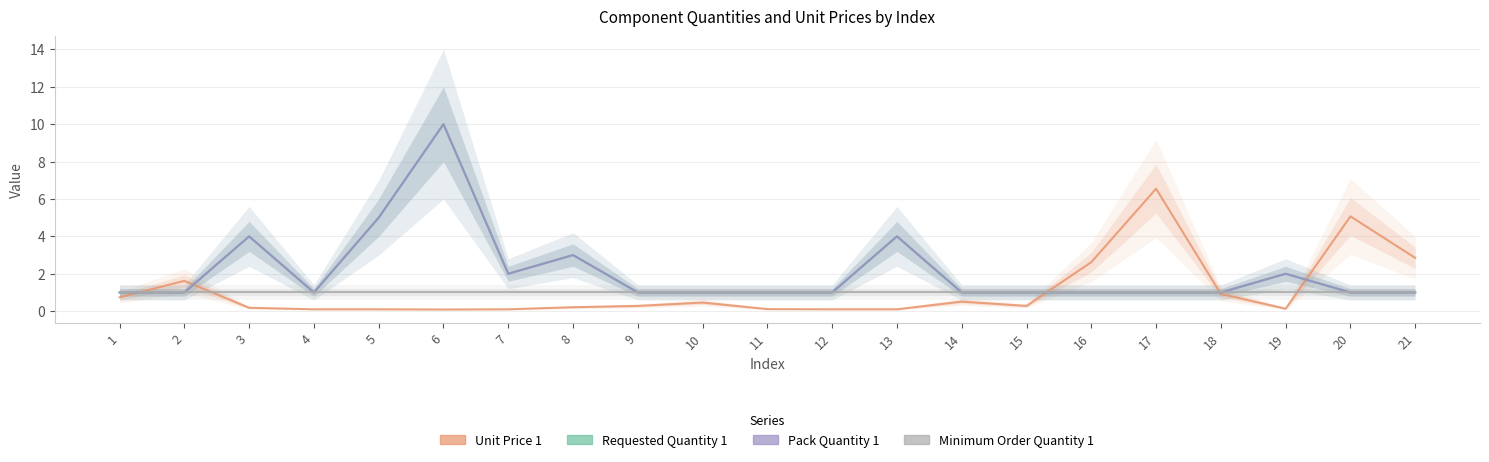

In Unit Price 1, how many points are higher than both neighbors (excluding endpoints)?

5